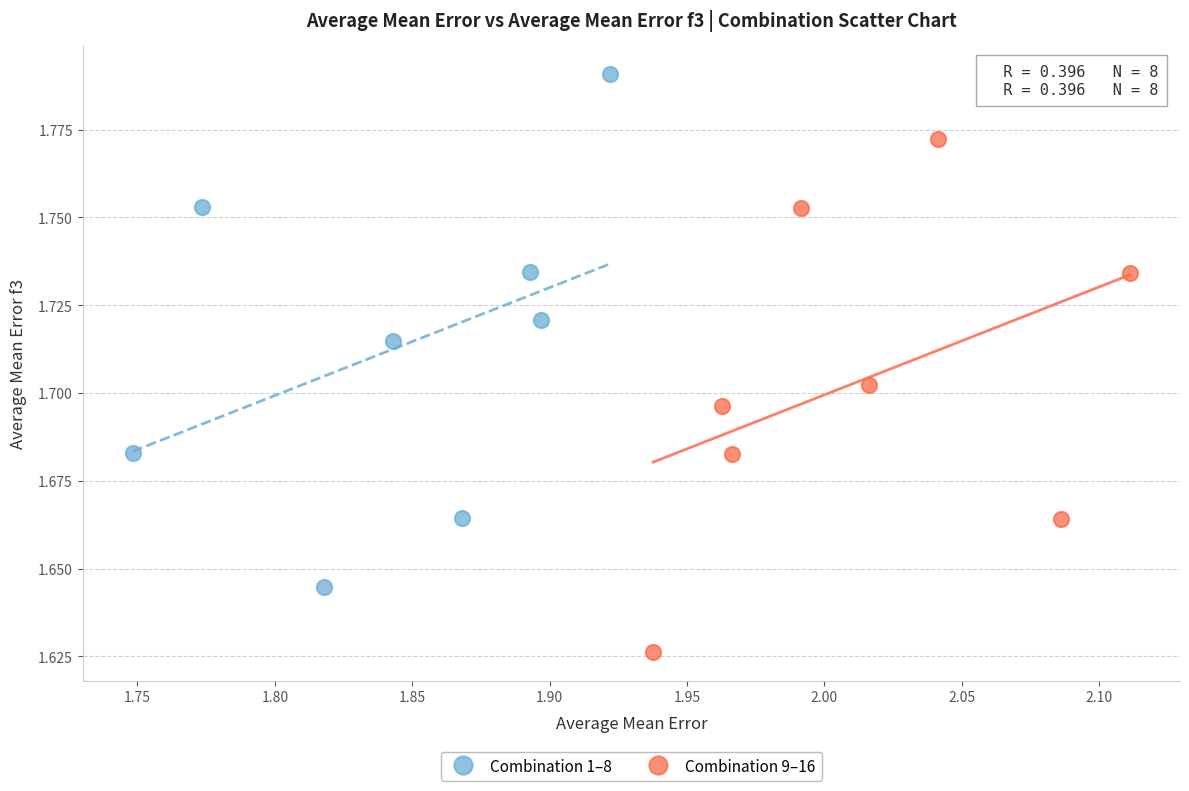

Which series reaches the maximum Y coordinate?

Combination 1–8